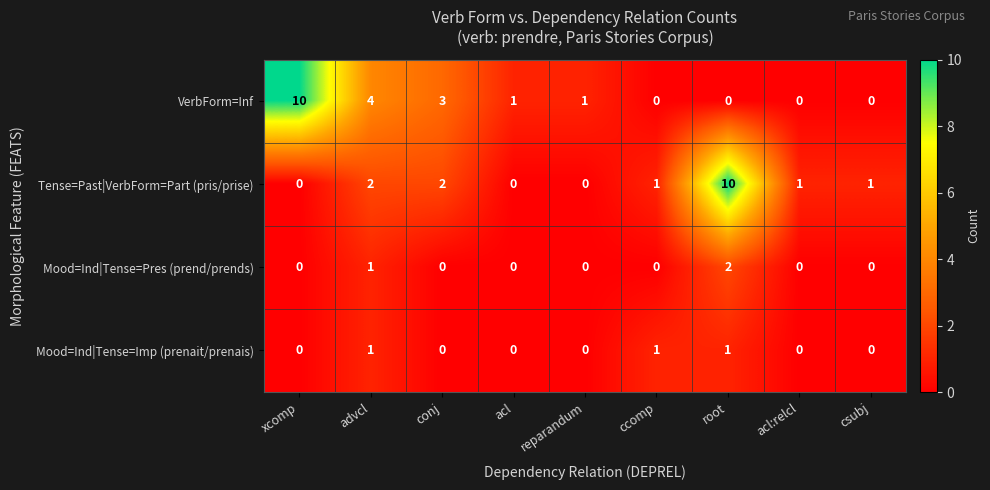

What is the greatest value displayed?

10